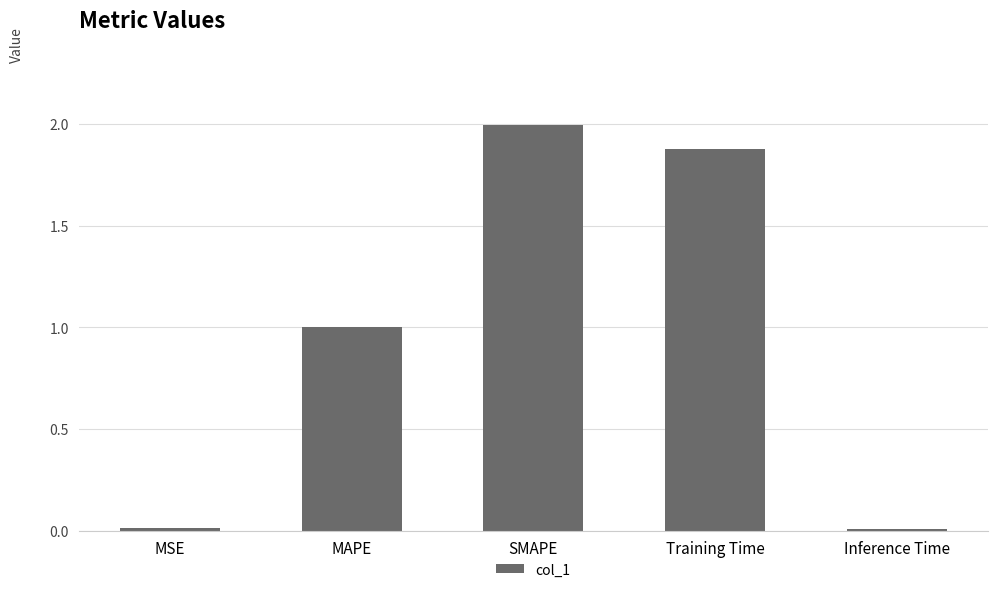

How many distinct data groups are displayed?

1